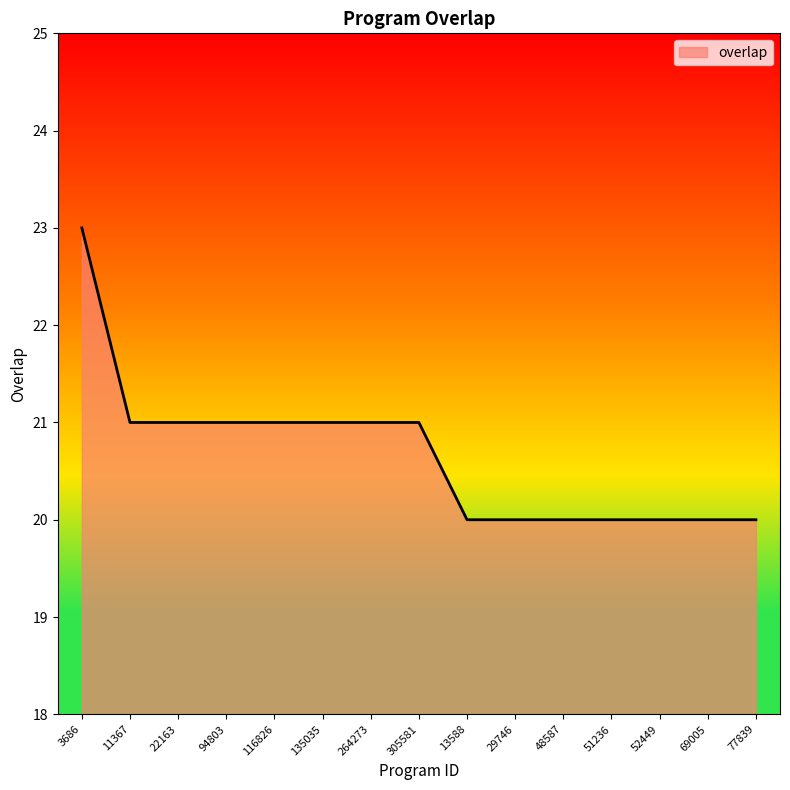

What is the sum of all values?

310